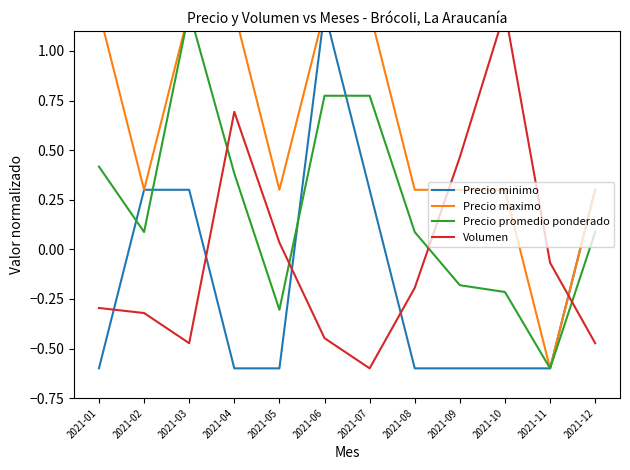

What is the average value of the Precio maximo series?

0.6